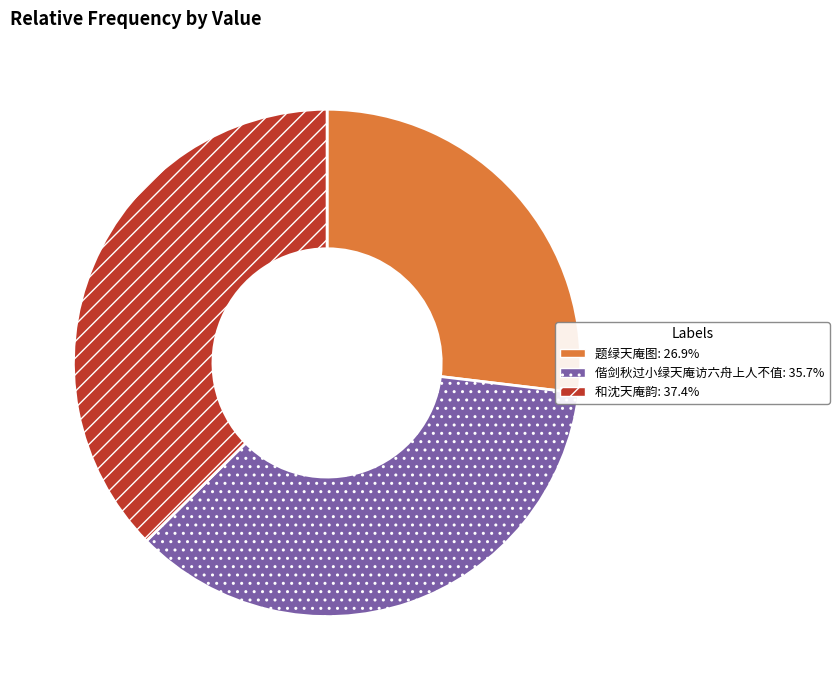

How many segments does this pie chart have?

3